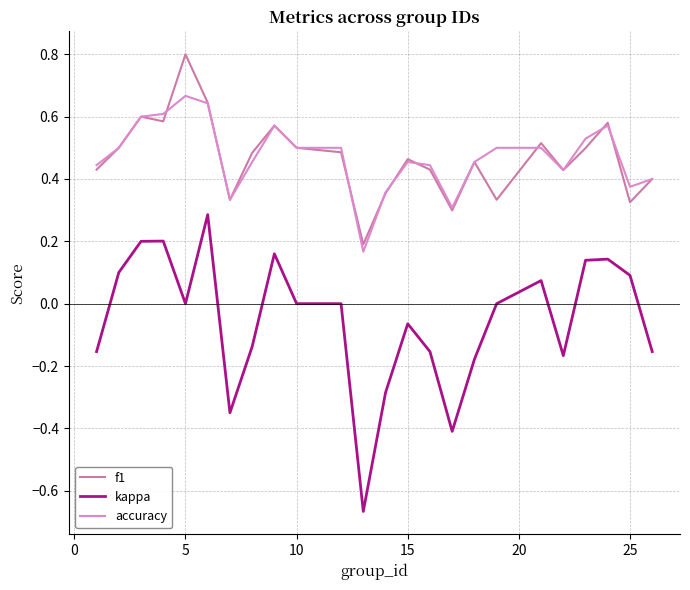

List the series in order of their peak value, highest first.

f1, accuracy, kappa